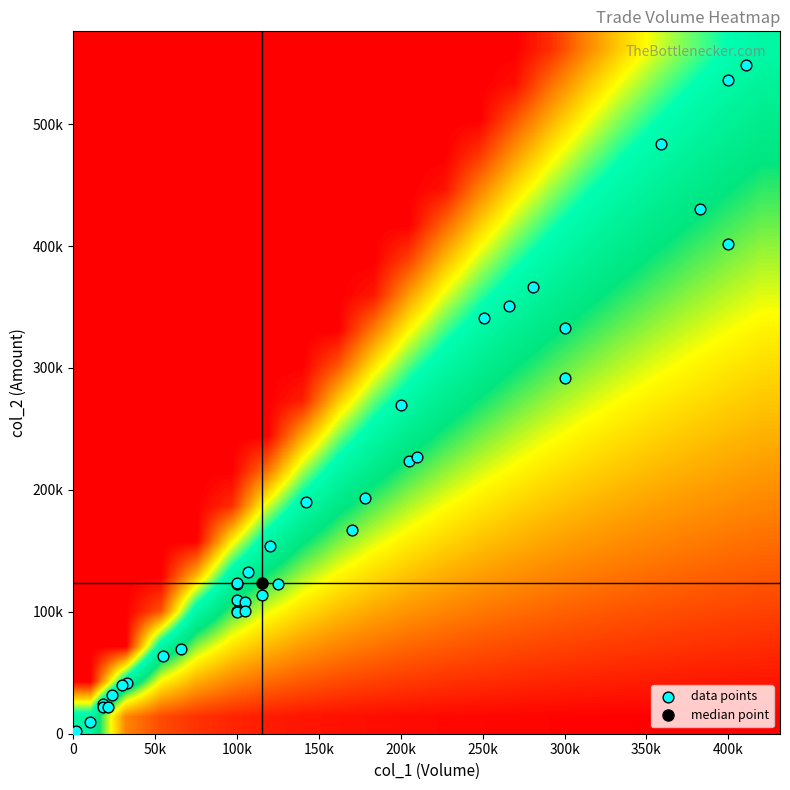

What is the smallest value displayed?

2460